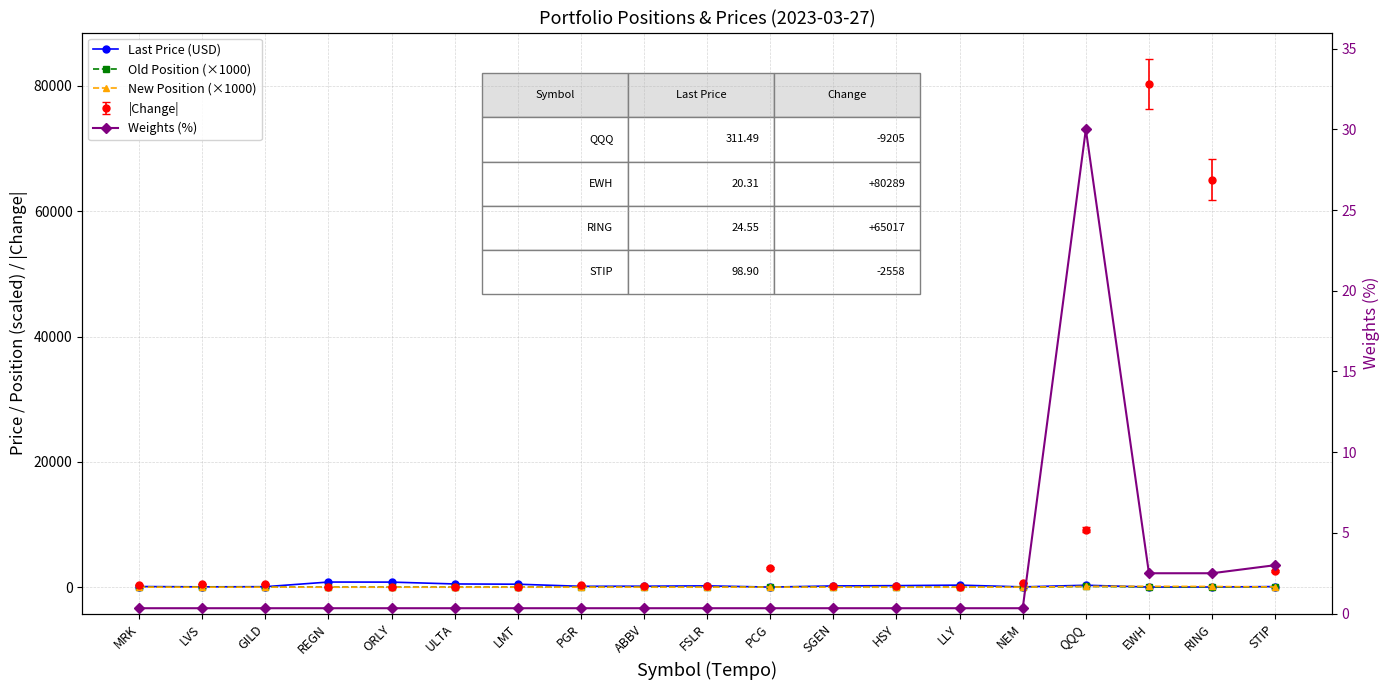

What is the difference between the New Position (×1000) values at LLY and ABBV?

1.3